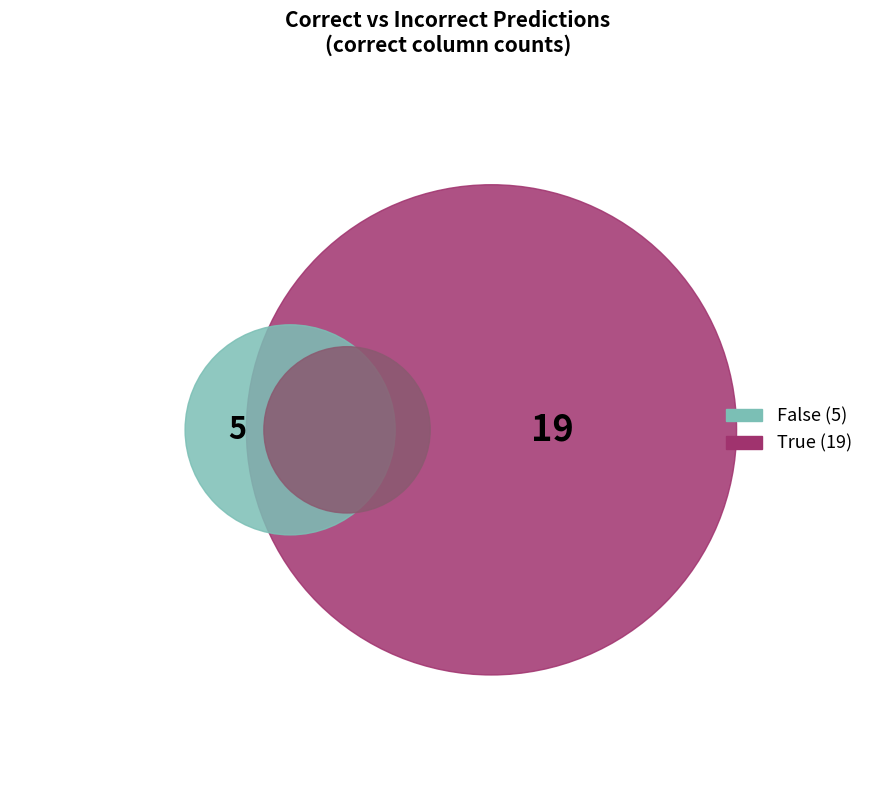

Combined, what portion of the pie is False and True?

100.0%